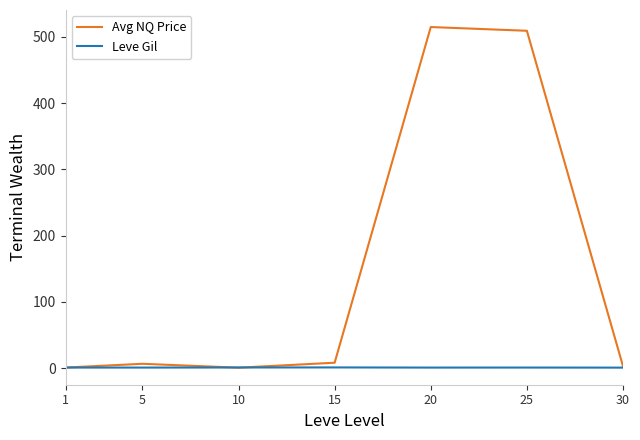

Is it true that Leve Gil equals 1.0 at 20?

True